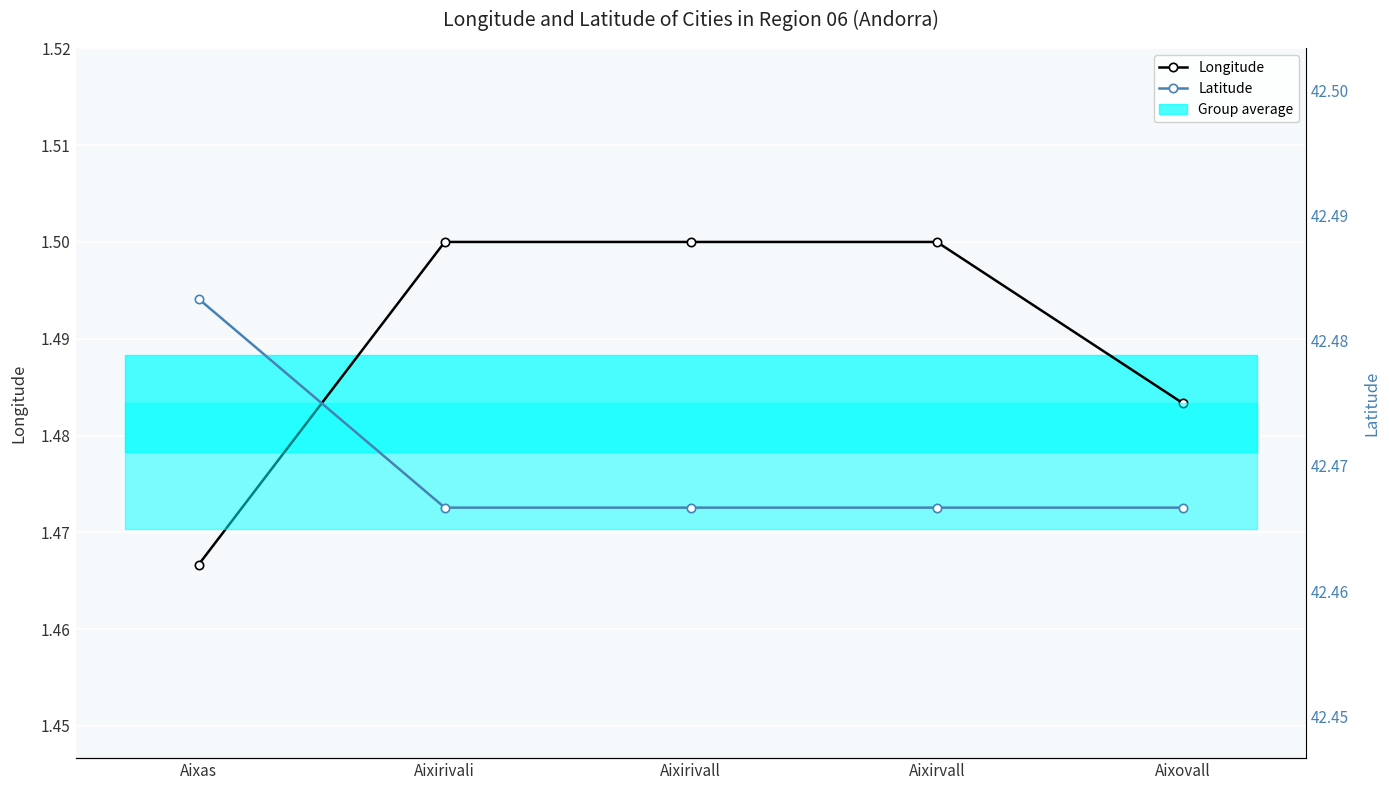

Does the chart display data point markers on the line(s)?

Yes